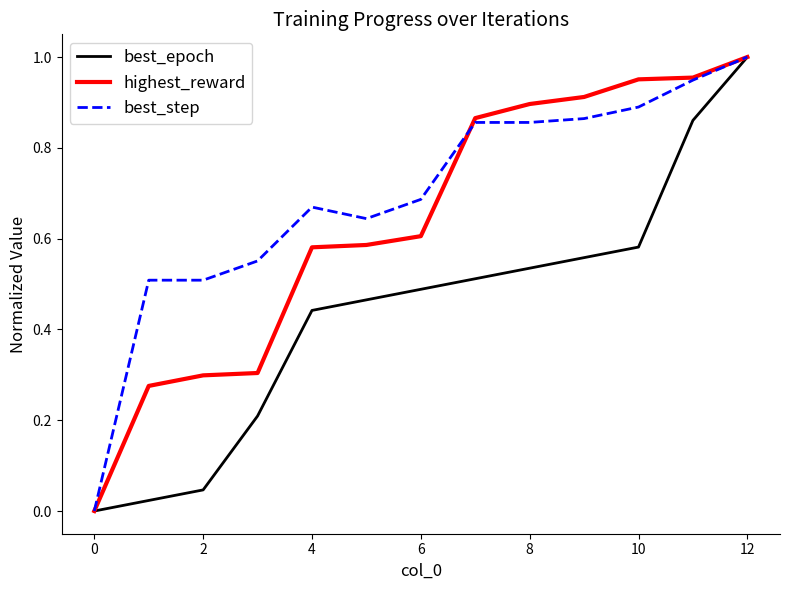

Rank the series by their average value, from highest to lowest.

best_step, highest_reward, best_epoch